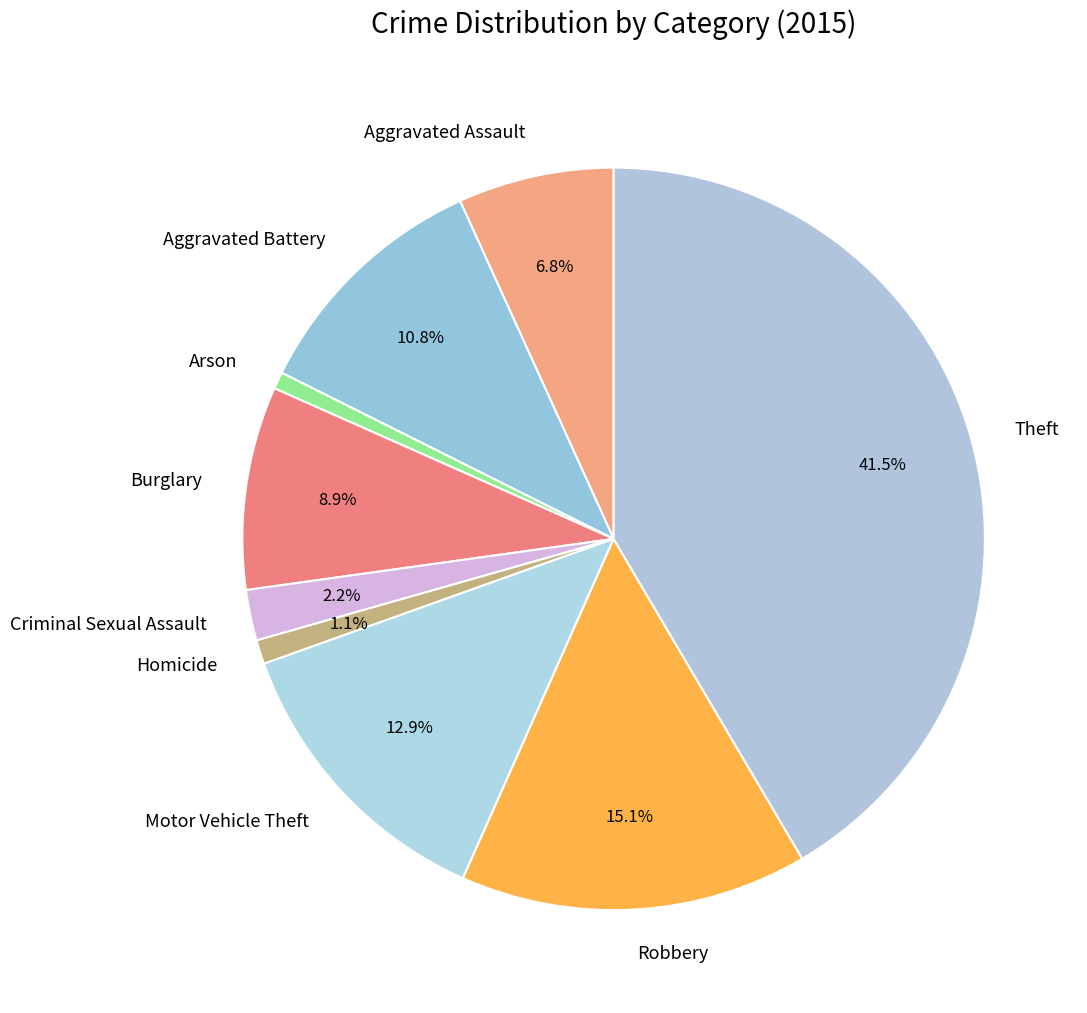

Approximately how many times larger is the value at Robbery compared to Aggravated Assault?

2.2